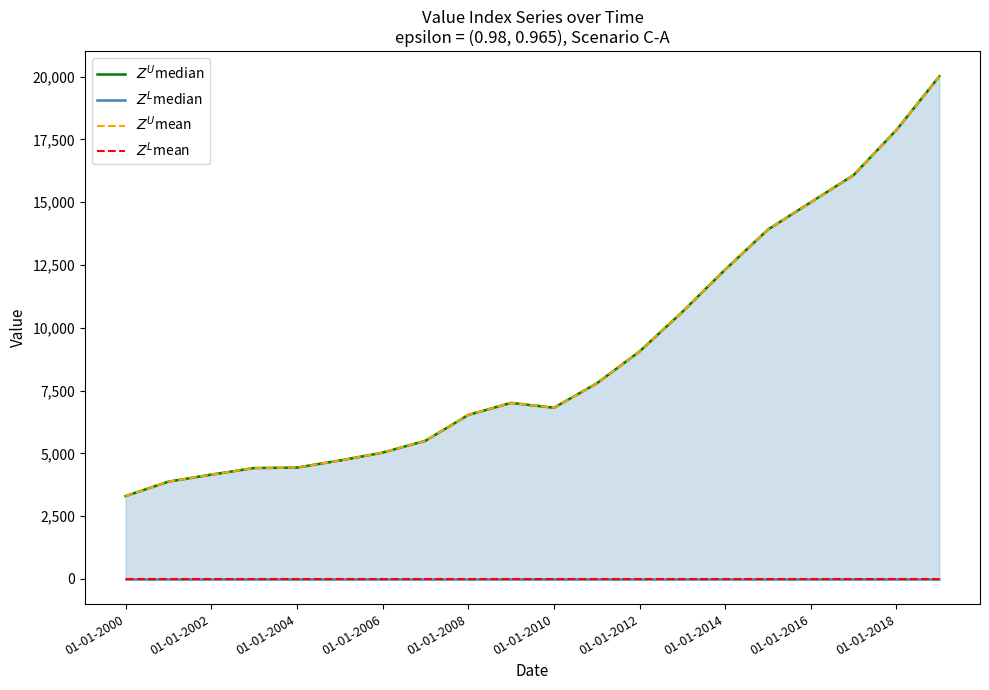

How many values in the $Z^U$mean series are below 7010?

10